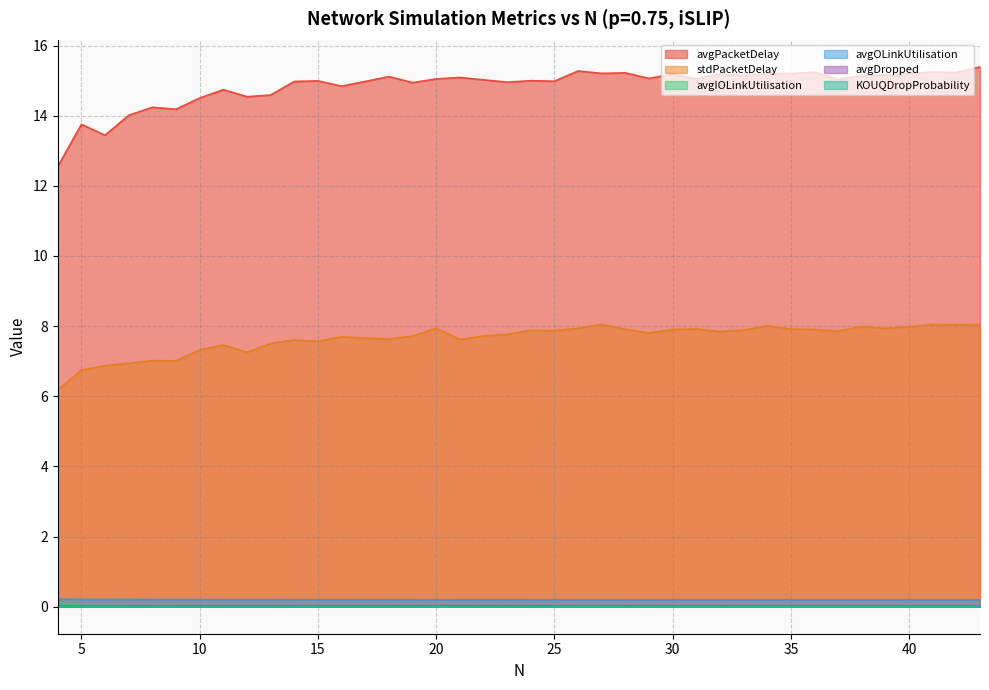

Between 16 and 30, which is larger?

30